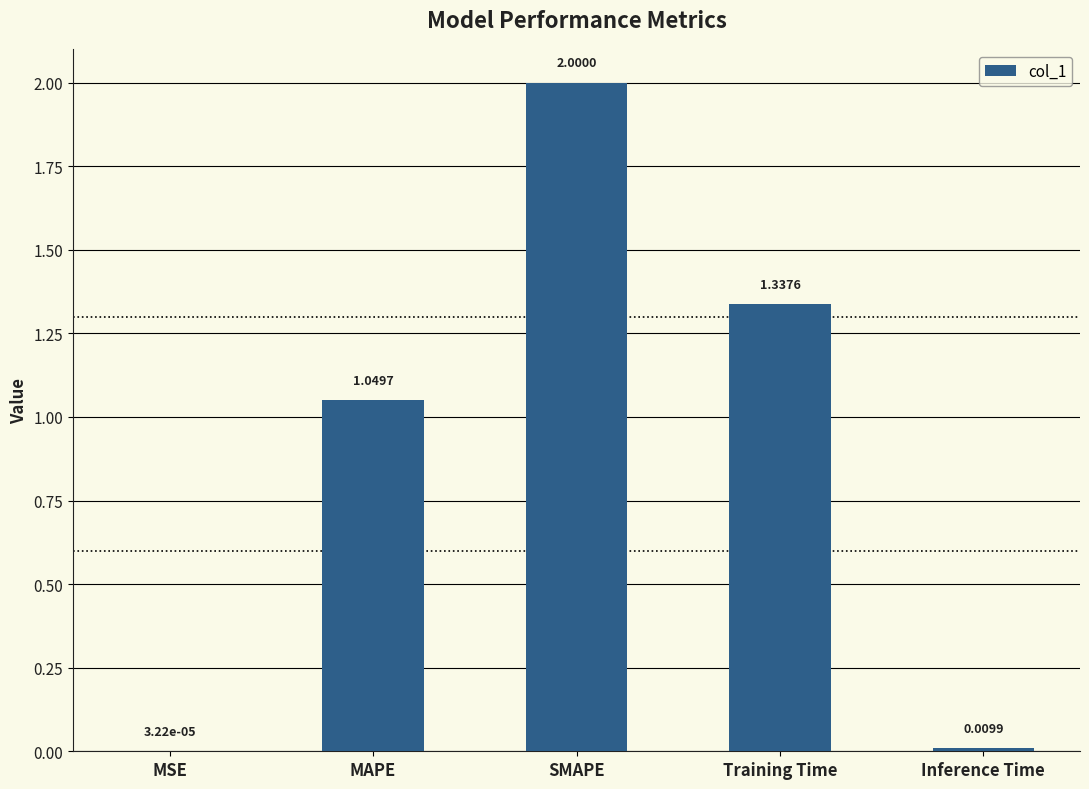

What is the sum of all values?

4.4